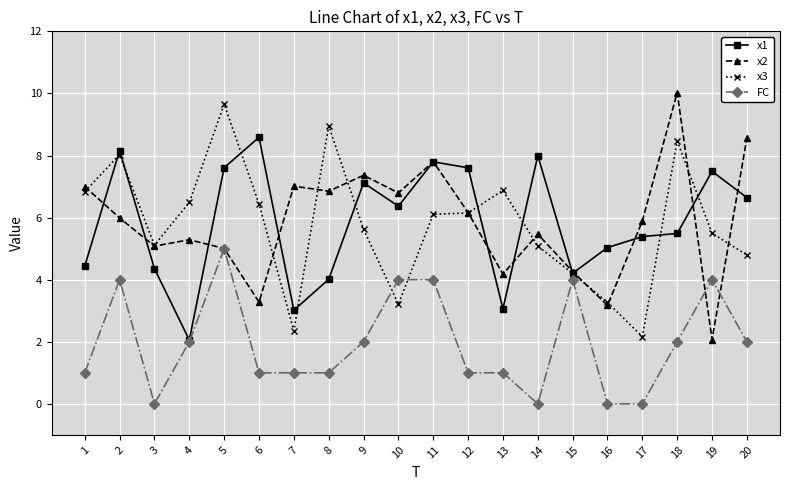

What value does the x1 series have at 6?

8.6